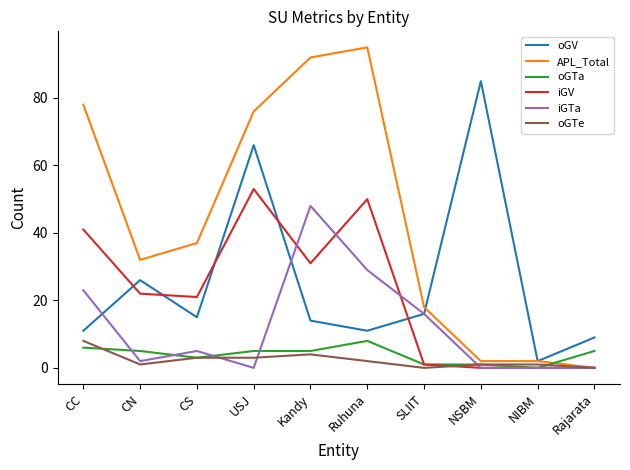

At which category is the sum across all series the highest?

USJ